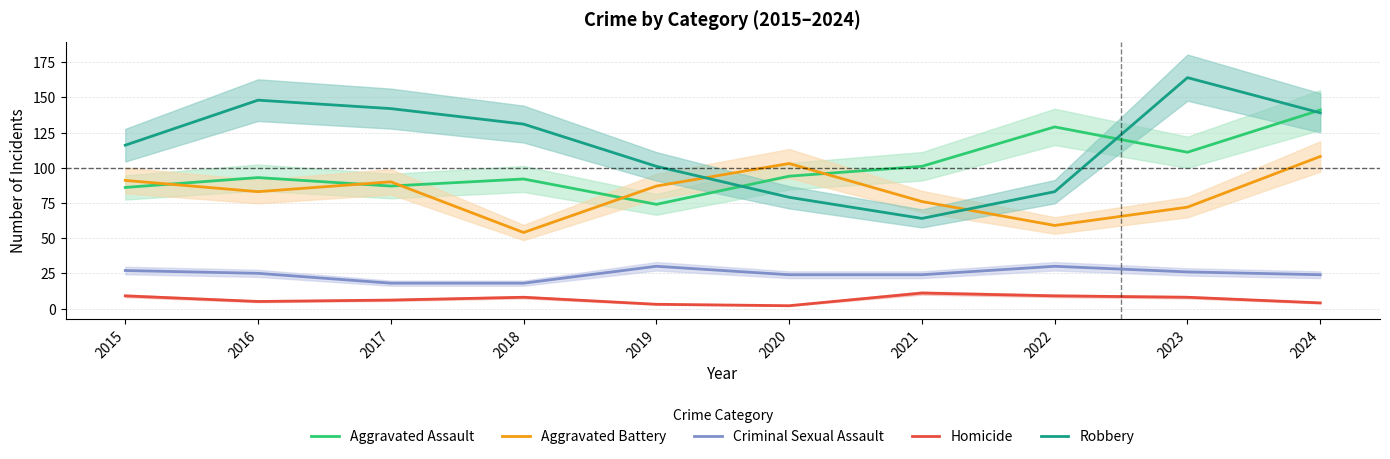

Which series changed the most between 2018 and 2024?

Aggravated Battery